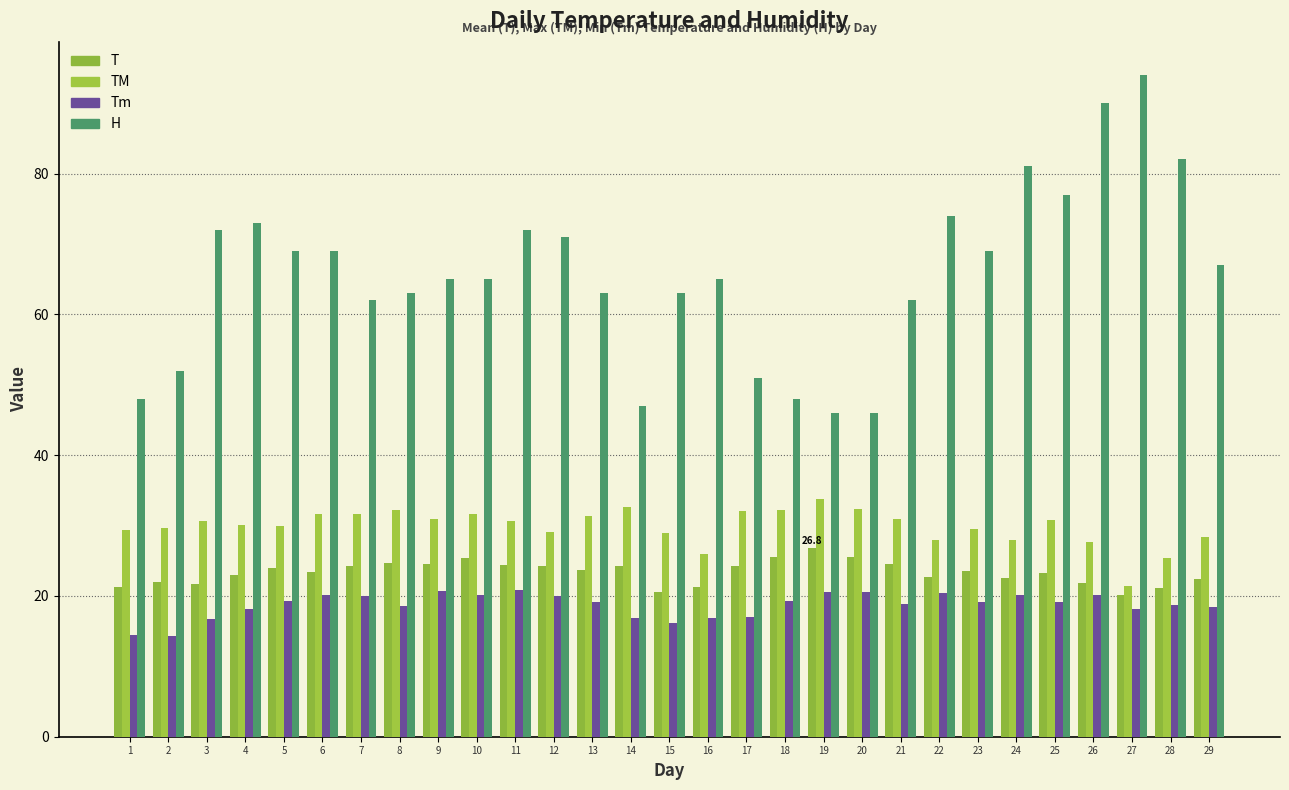

What is the approximate value of H at 1?

48.0